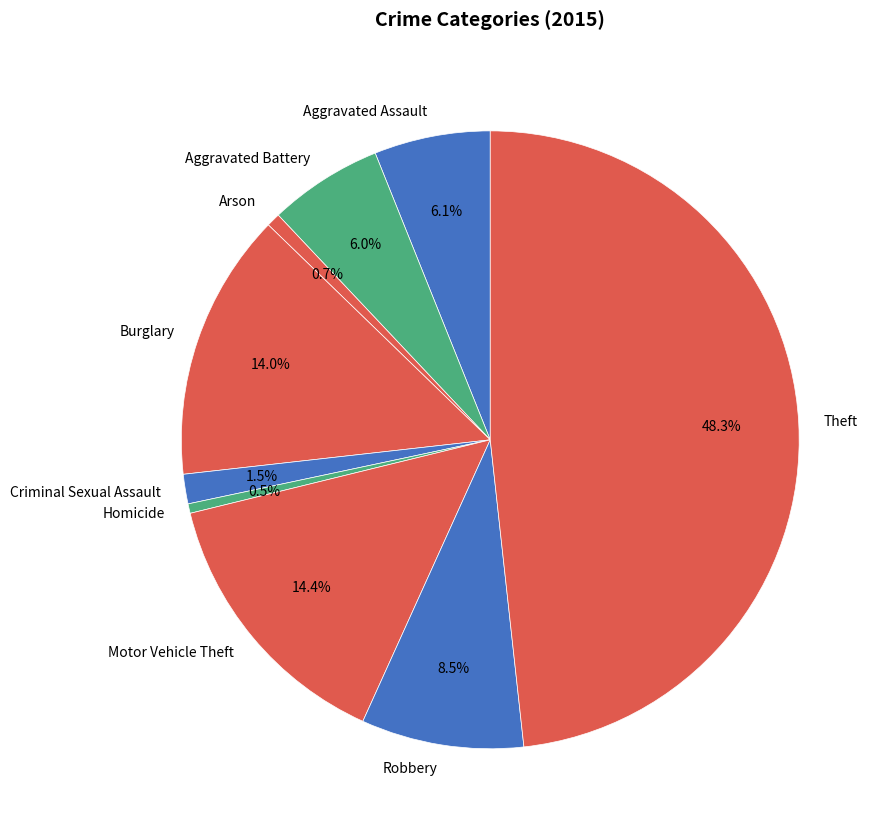

Count the number of slices in the pie.

9